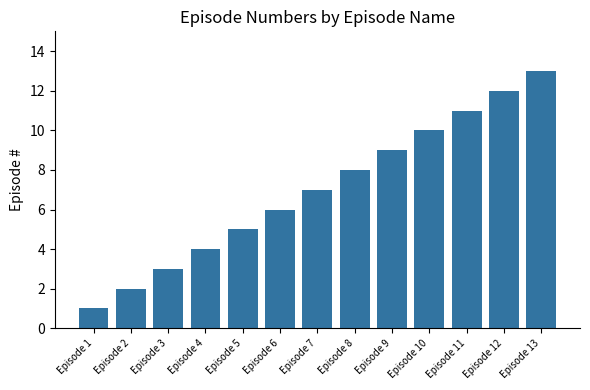

What is the value of the 10th bar from the left?

10